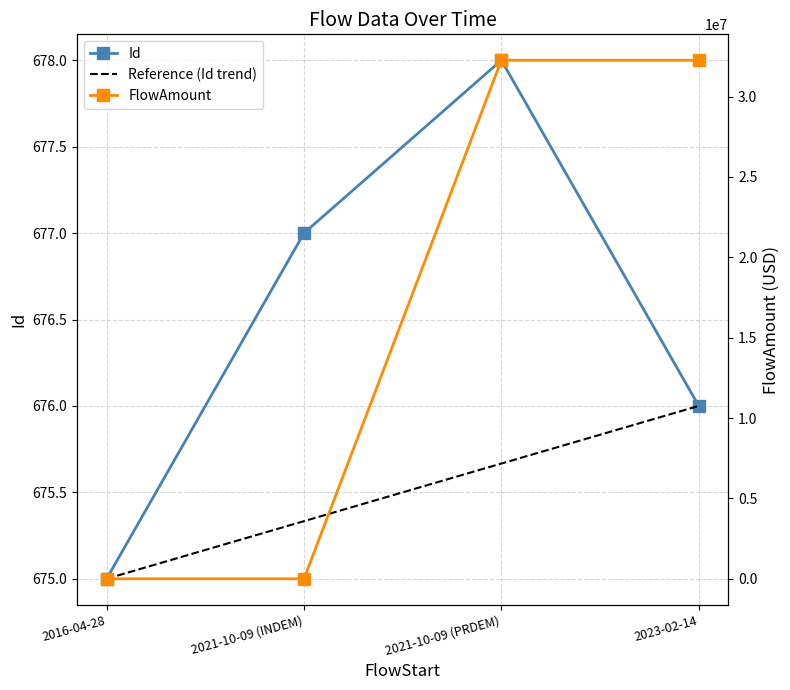

What is the label of the 3rd point from the right?

2021-10-09 (INDEM)